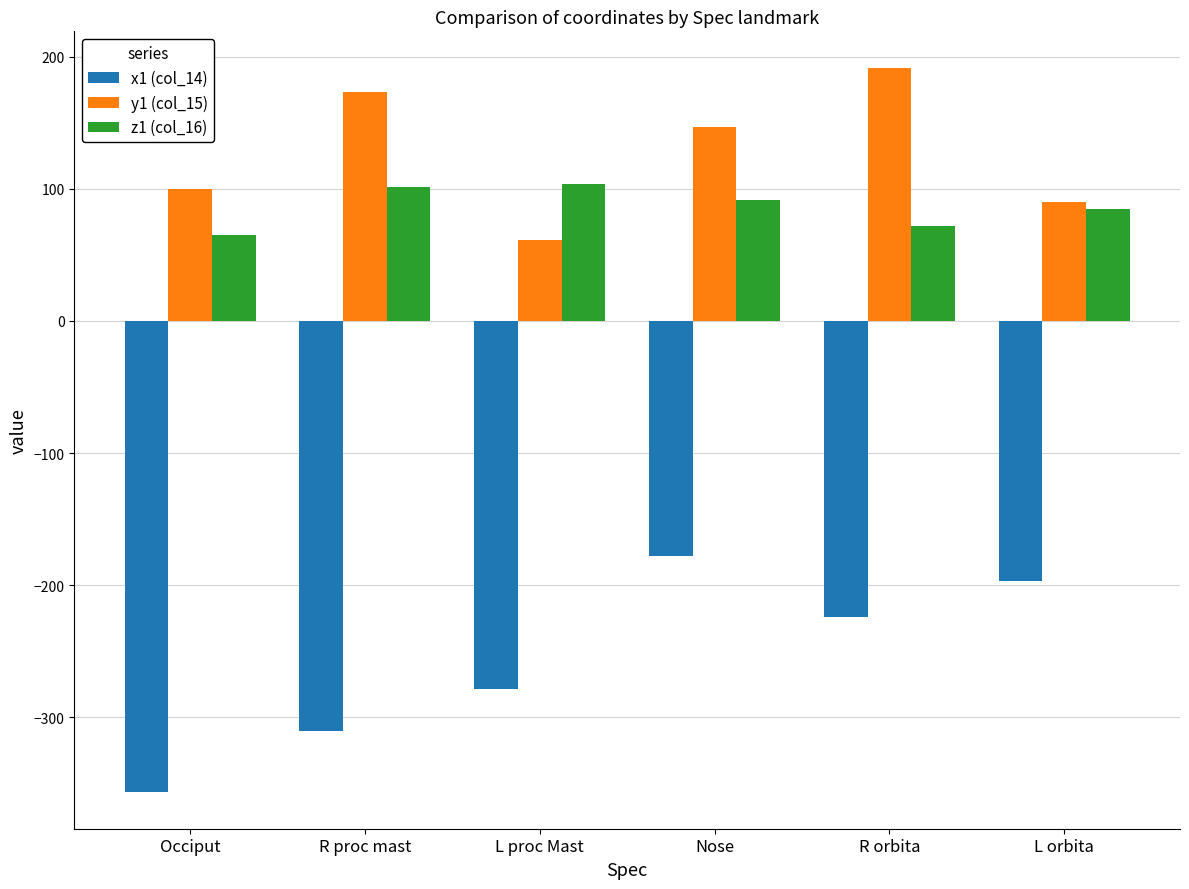

How many values in the x1 (col_14) series are below -223?

4